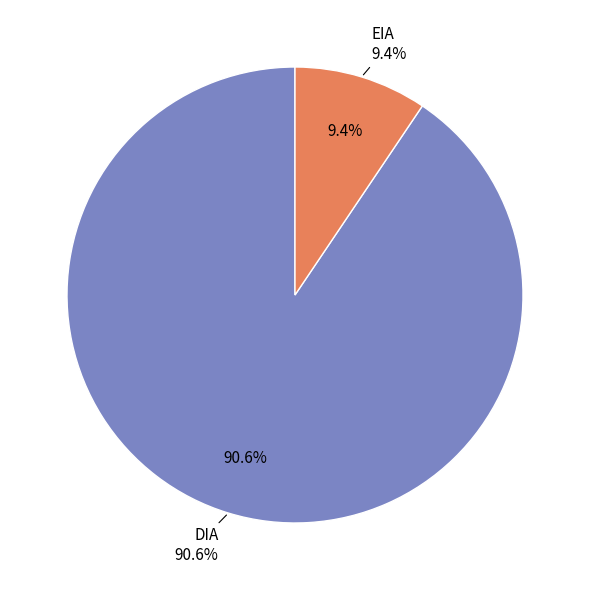

The DIA slice represents 84% of the pie. True or false?

False